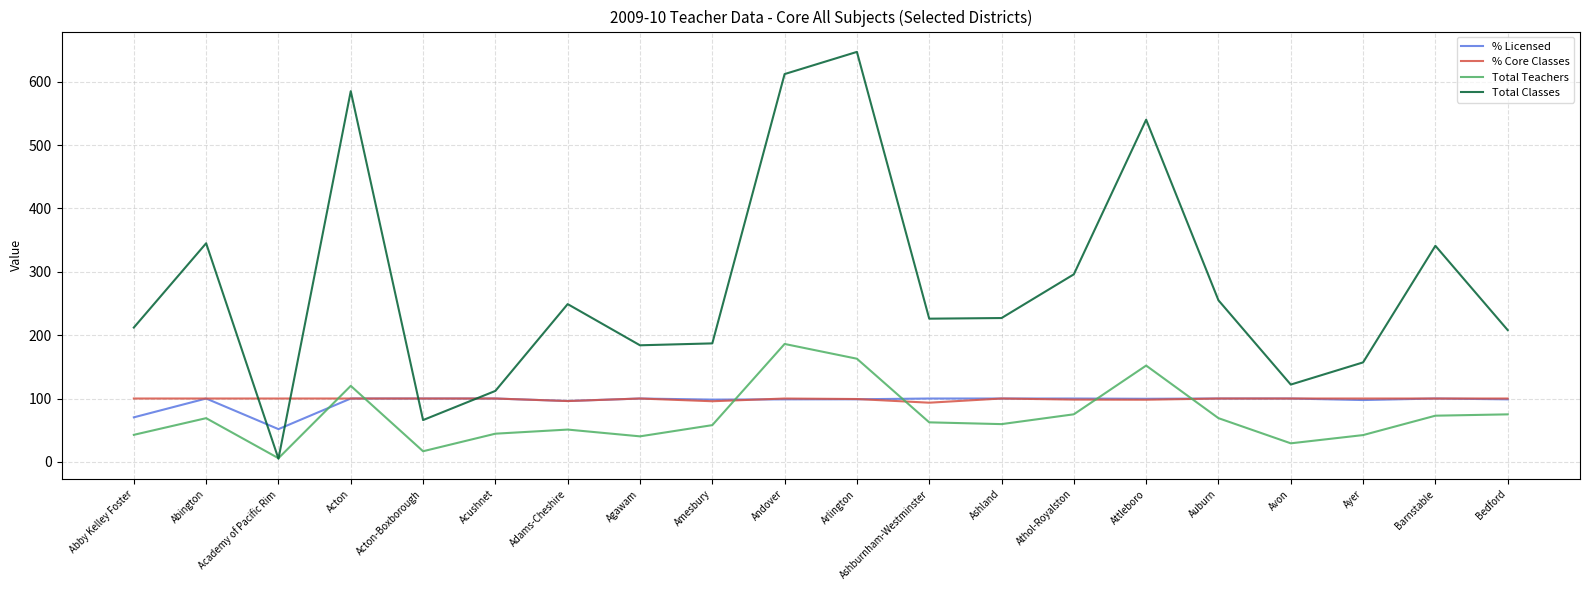

Is this an area chart (filled region under the line)?

No